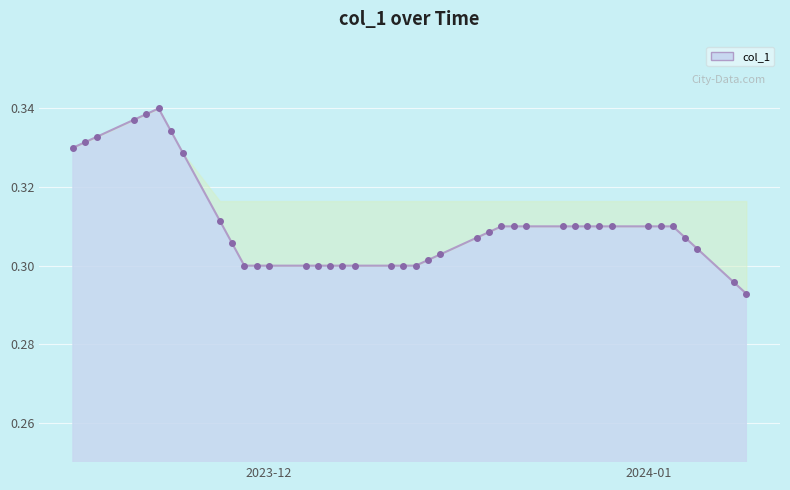

What is the sum of all values?

12.4